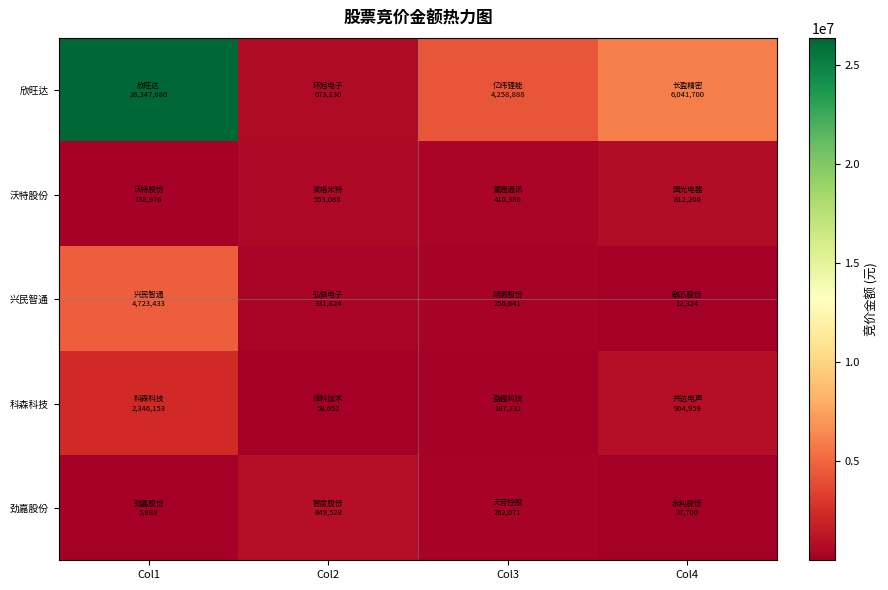

Which has a higher value, Col2 or Col3?

Col3